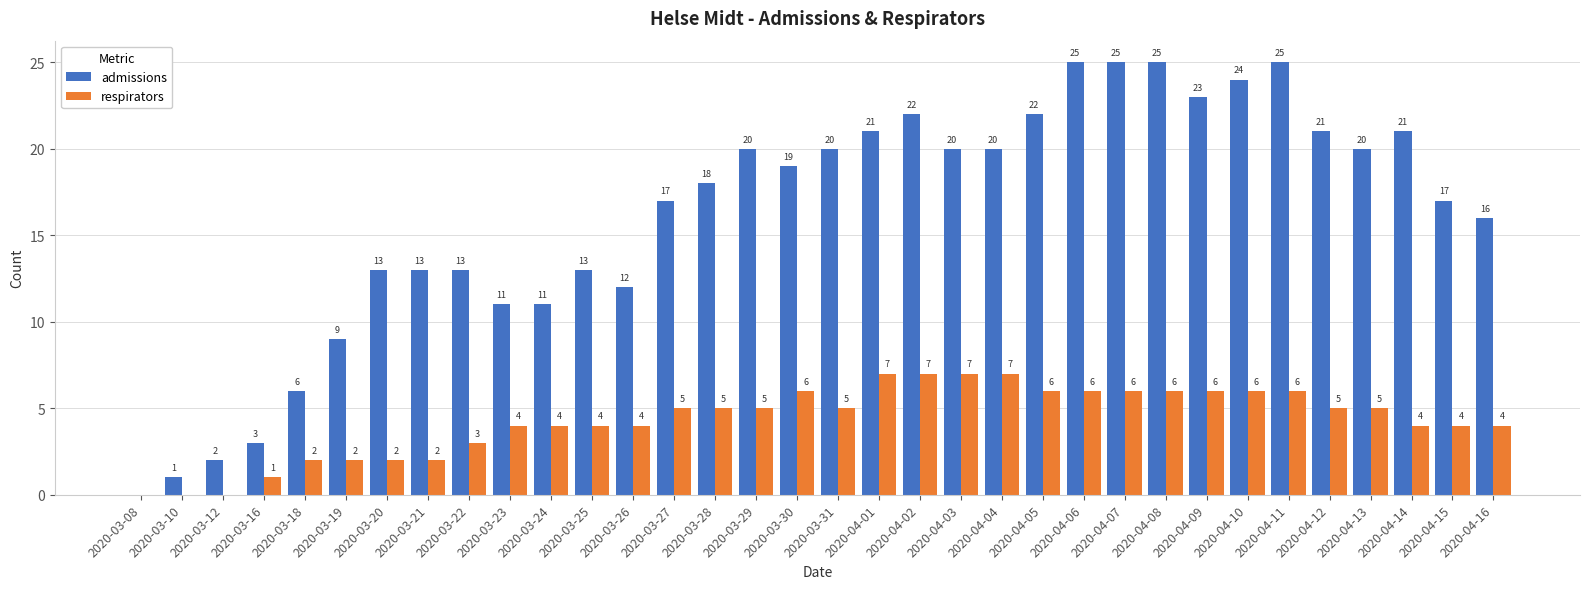

How many data points does each series have?

34